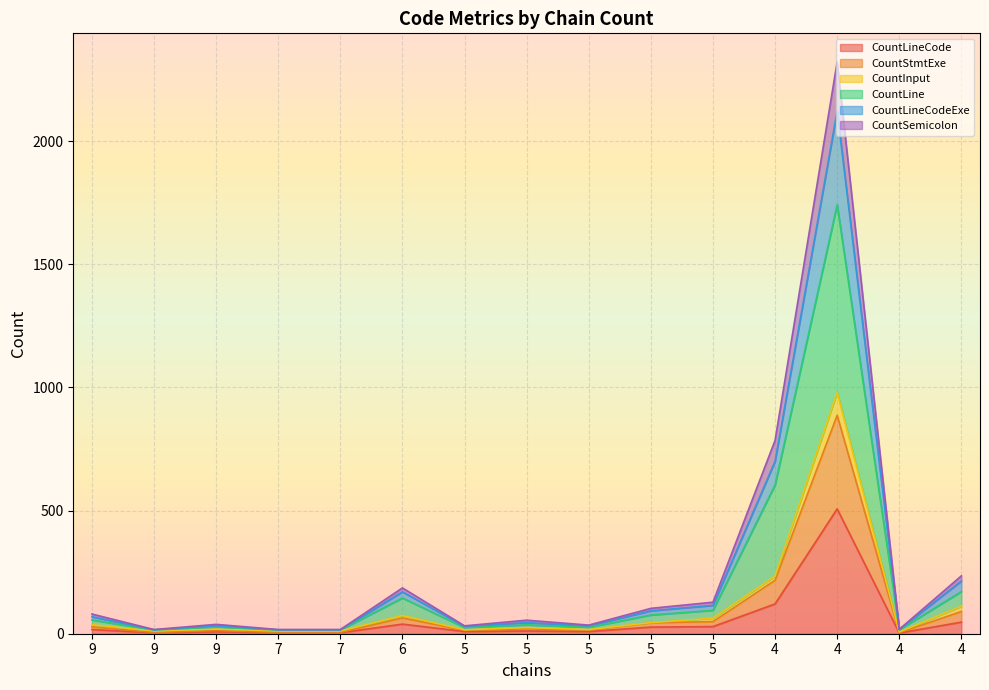

List the labels in order of CountLineCodeExe value, smallest first.

9, 7, 7, 4, 5, 9, 5, 5, 9, 5, 5, 6, 4, 4, 4